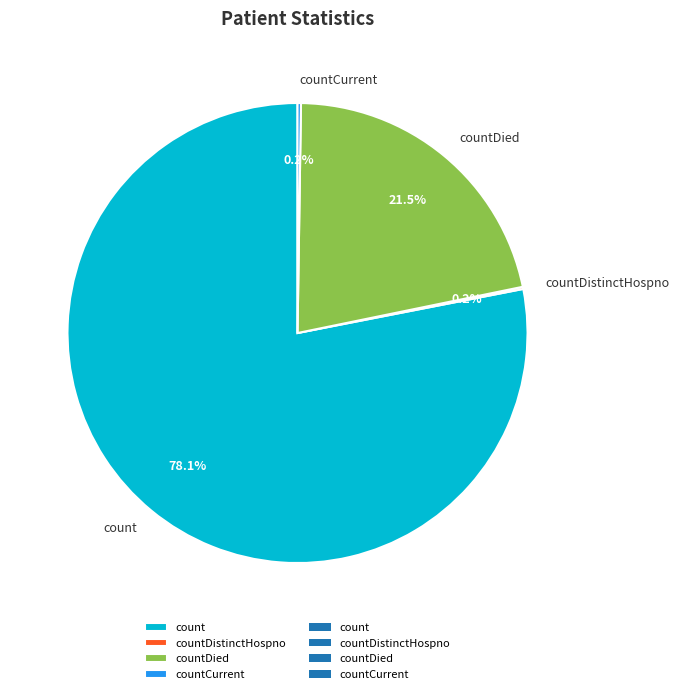

What is the largest slice in the pie chart?

count